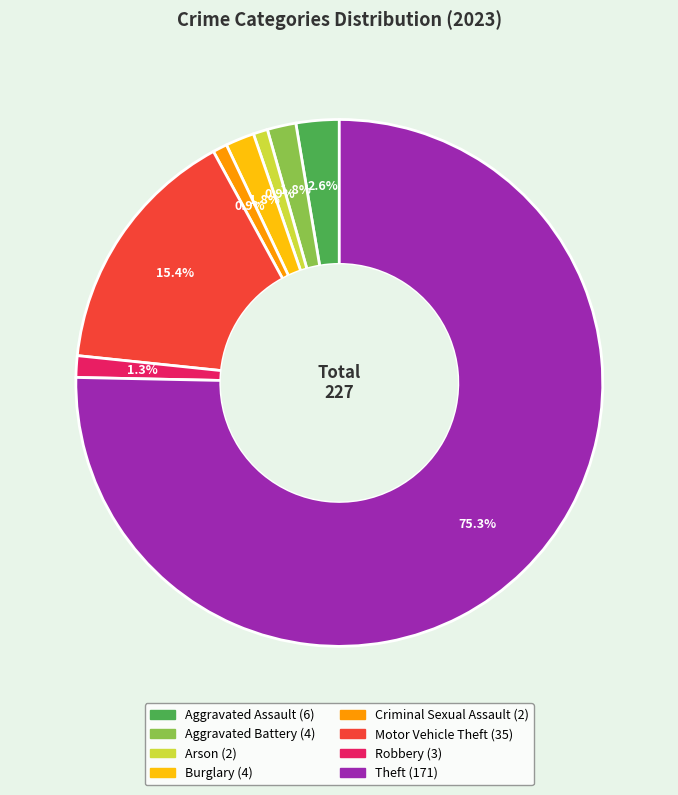

Does any single category account for the majority?

Yes